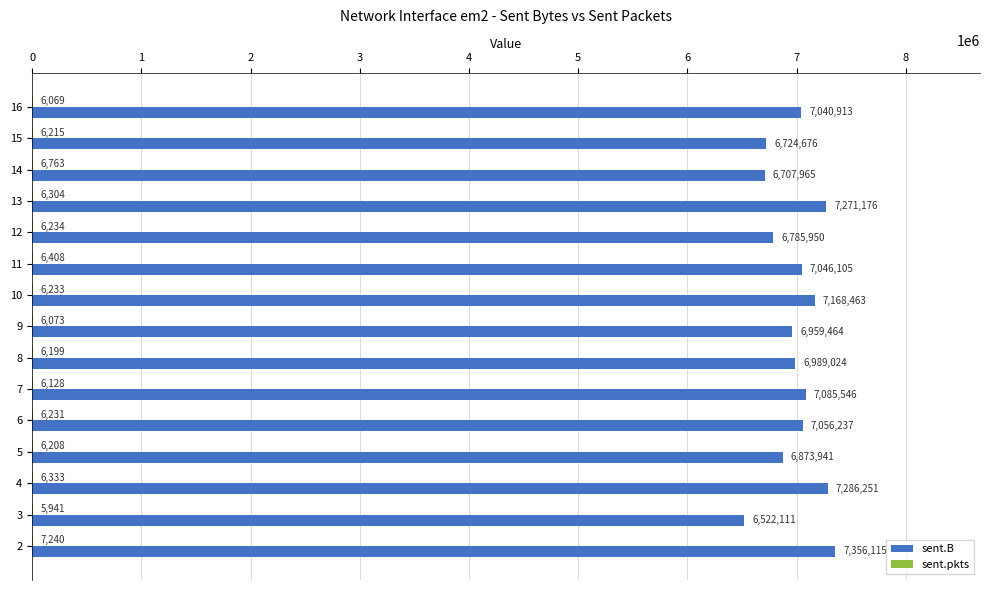

What is the sum of the sent.B values at 11 and 15?

13770781